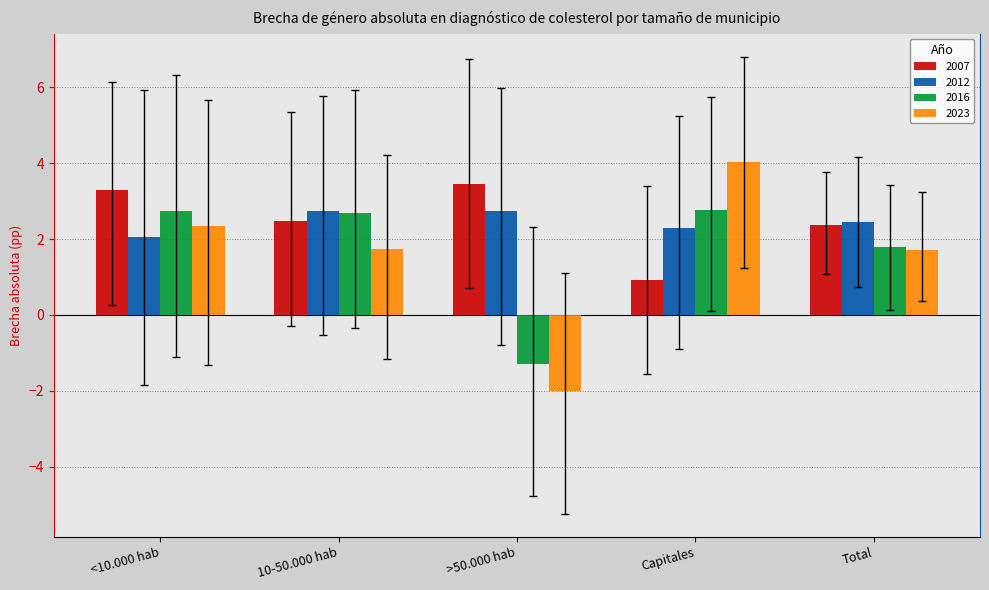

Does the chart contain any negative values?

Yes